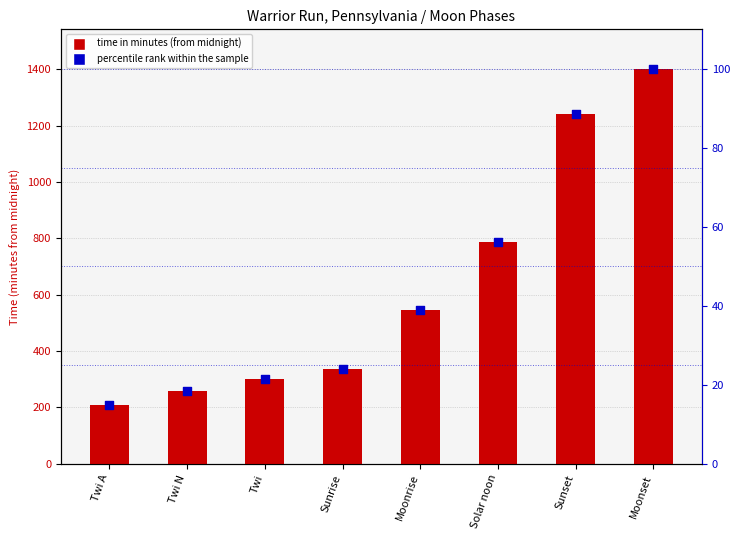

At how many categories does at least one series exceed 522?

4